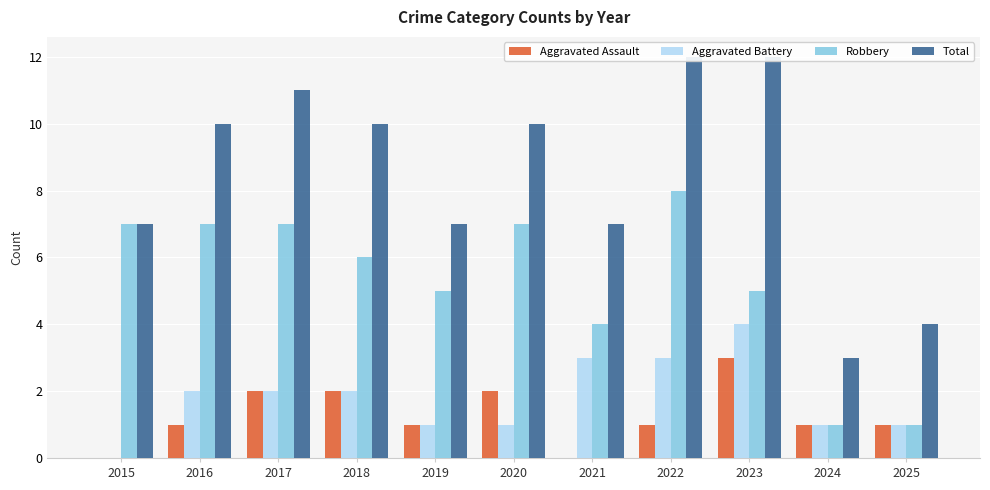

Rank the series at 2022 from lowest to highest value.

Aggravated Assault, Aggravated Battery, Robbery, Total